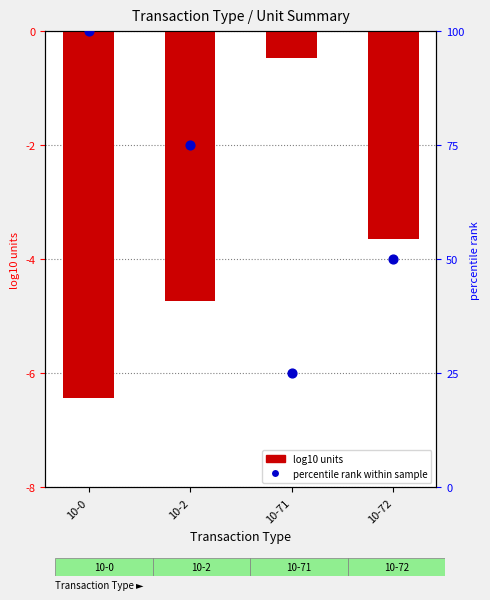

Which series has the largest Y range (max minus min)?

percentile rank within sample